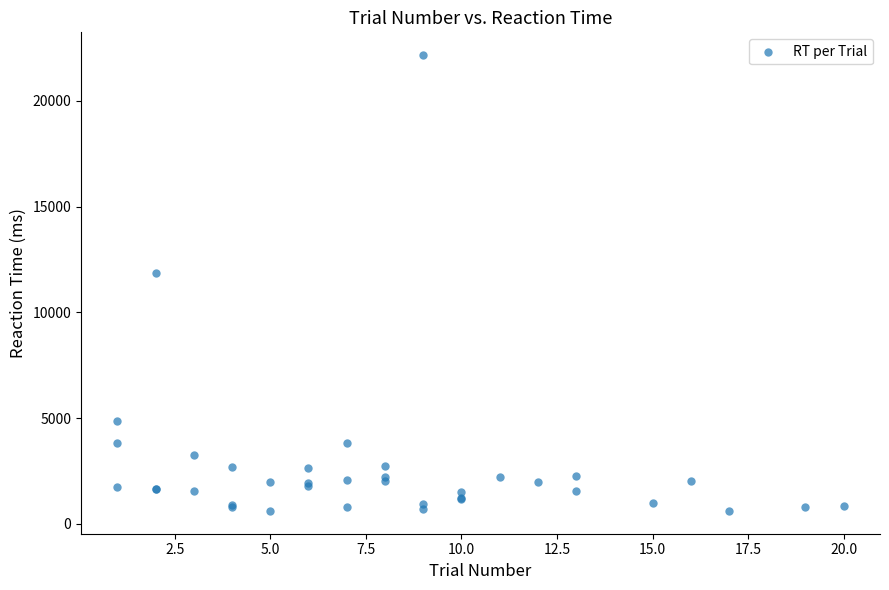

What Y value in the scatter plot is closest to 11386?

11881